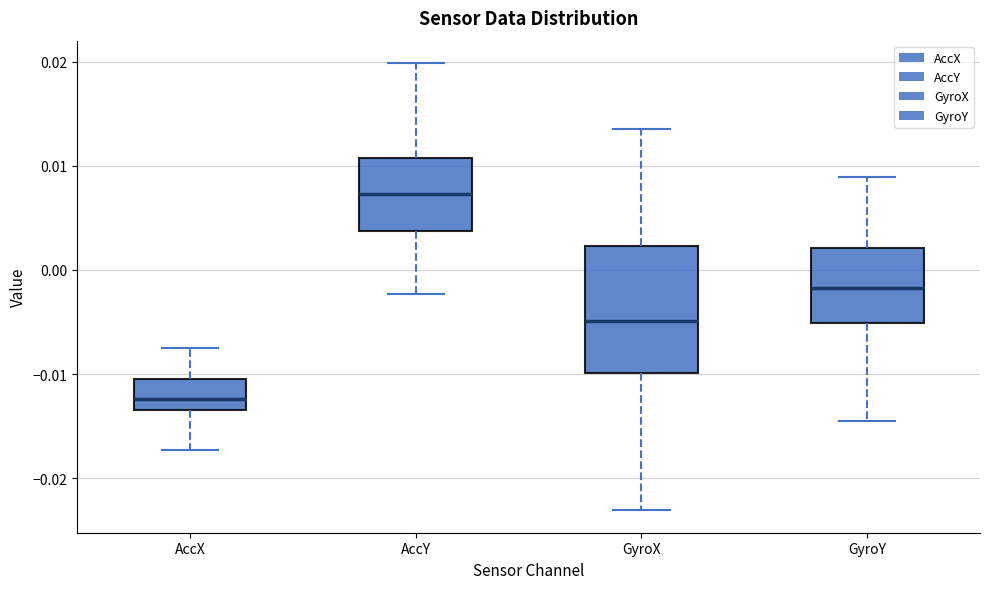

Which box has the lowest median line?

AccX